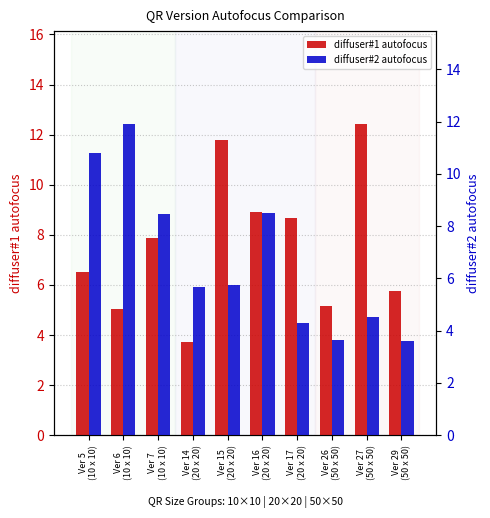

At which label is diffuser#1 autofocus closest to 8?

Ver 7
(10 x 10)